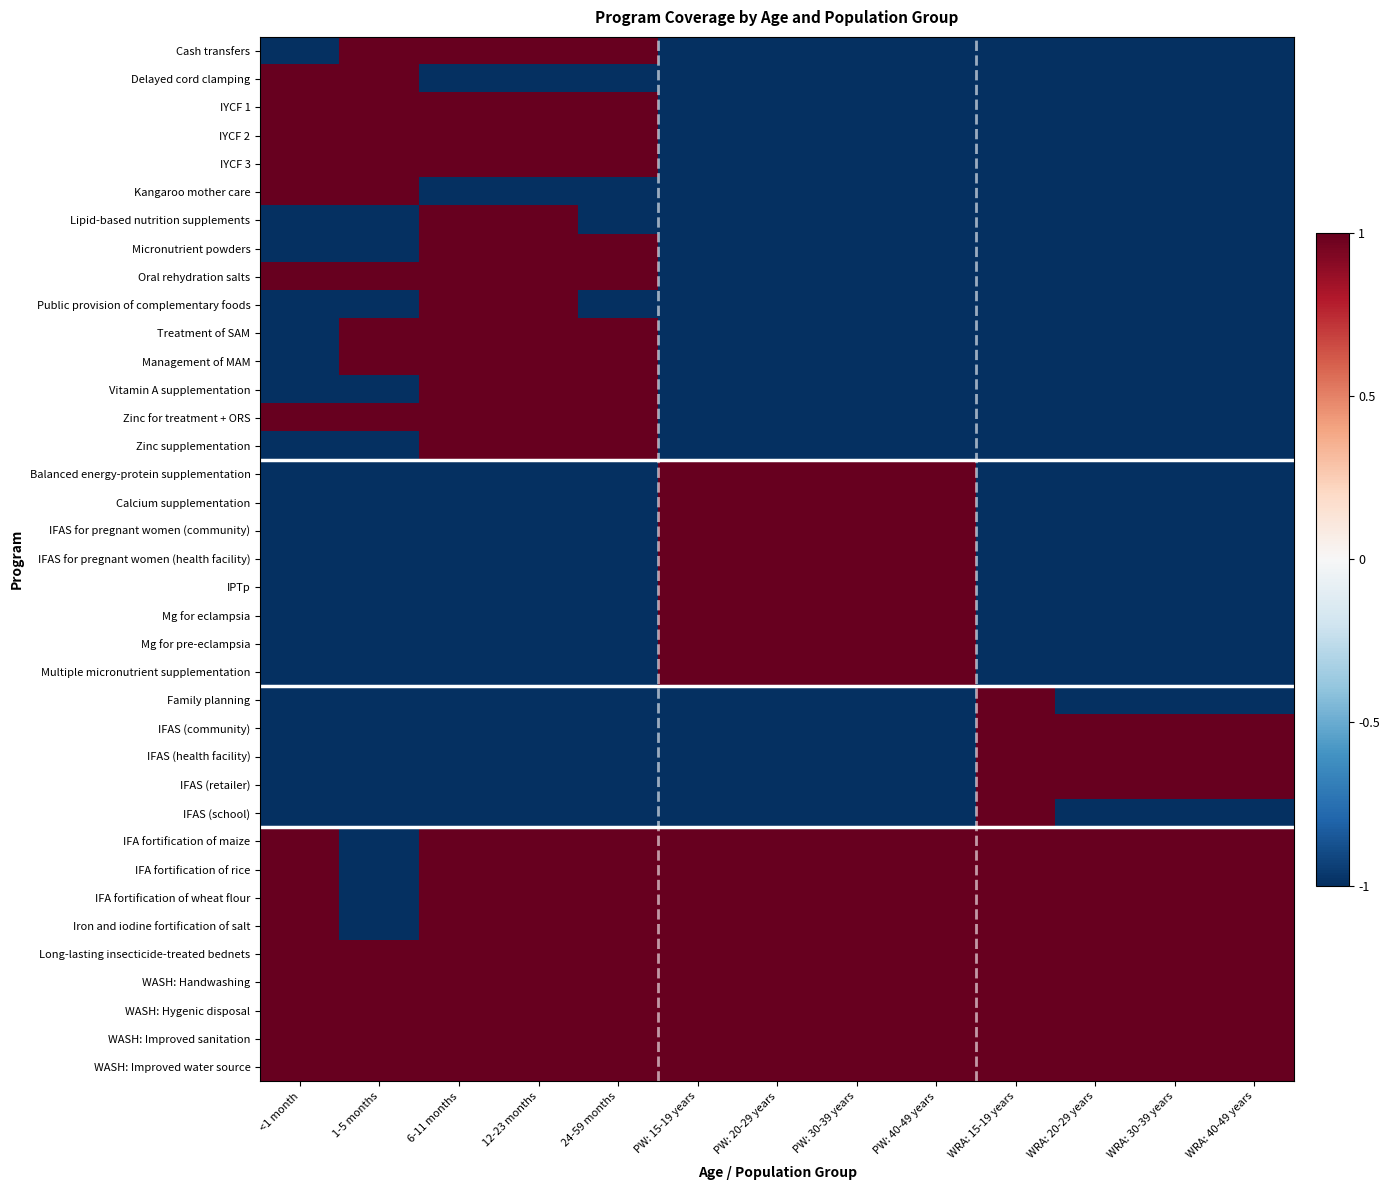

How many distinct data groups are displayed?

37